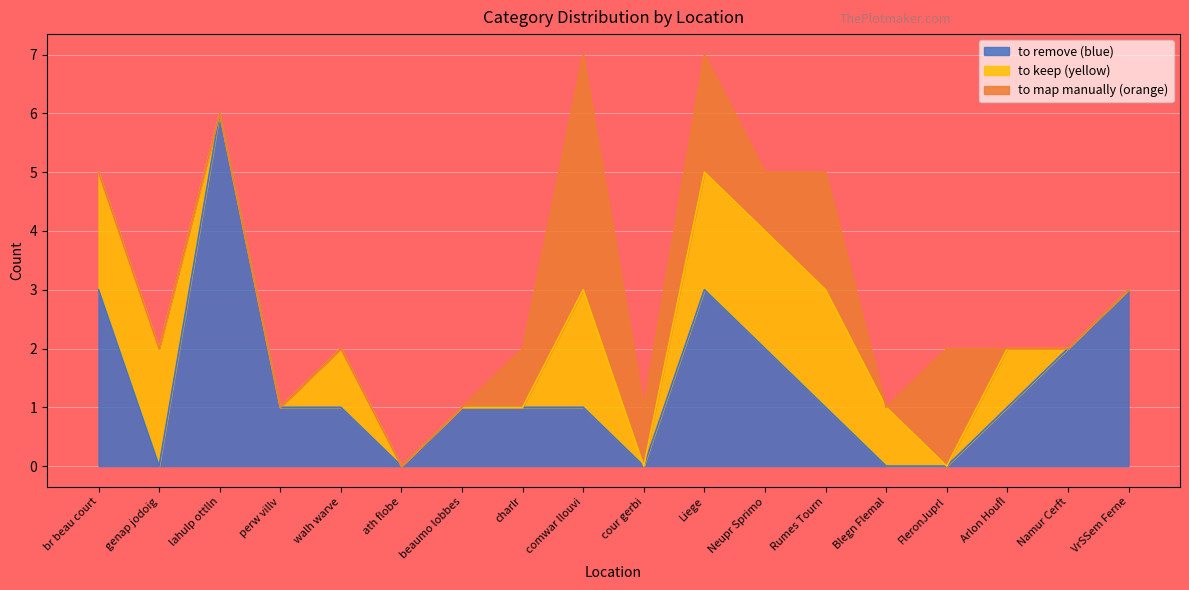

What is the difference between the maximum and minimum values in the to map manually (orange) series?

4